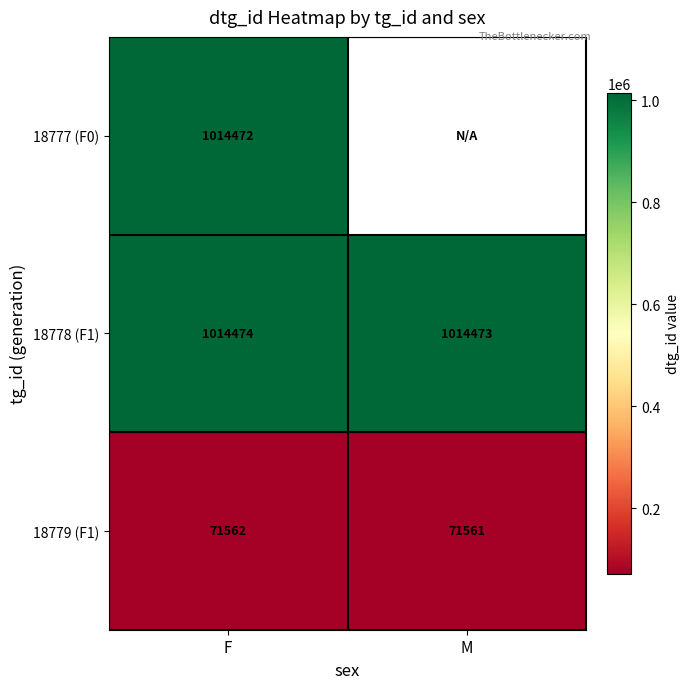

What is the sum of the 18779 (F1) values at M and F?

143123